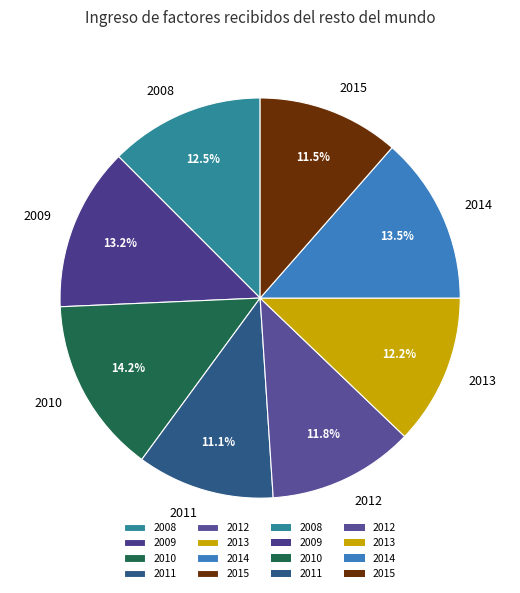

To the nearest percent, what is the difference between the 2011 and 2010 slice percentages?

3%